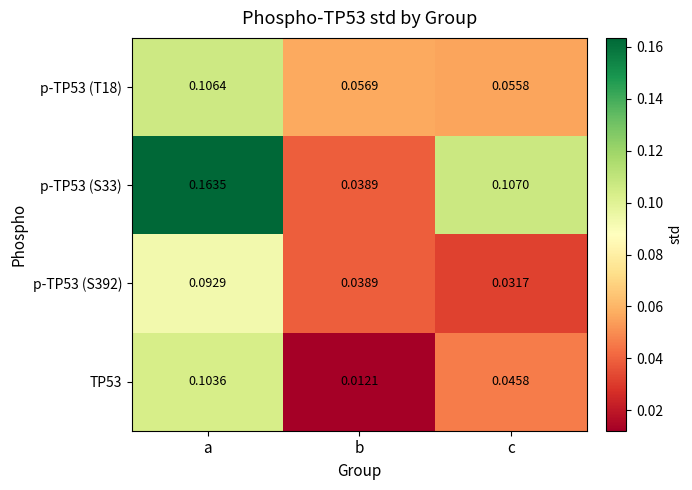

List the labels in order of p-TP53 (S33) value, smallest first.

b, c, a